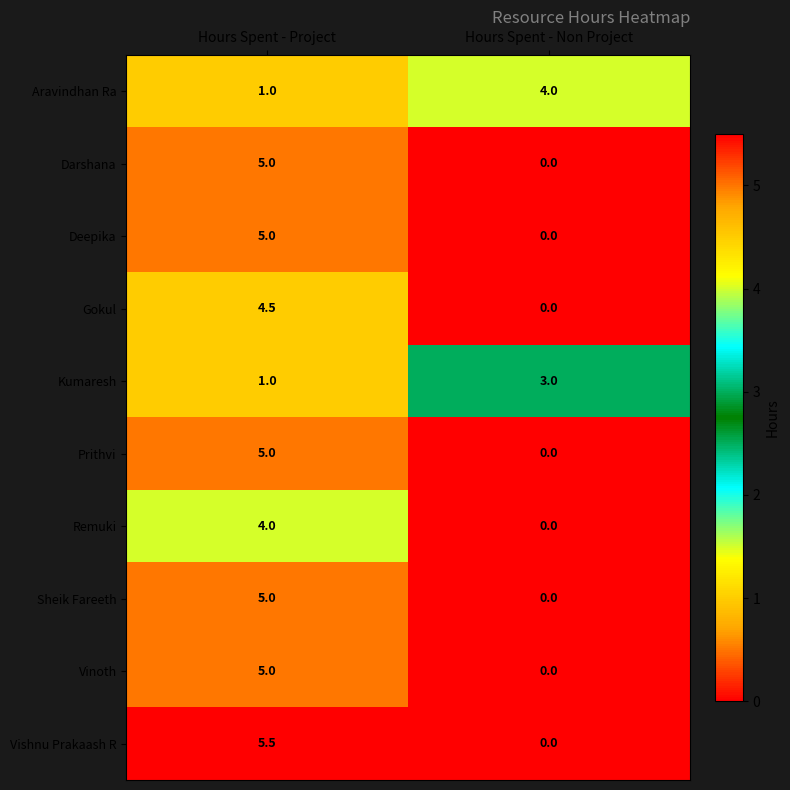

How many data points does each series have?

2